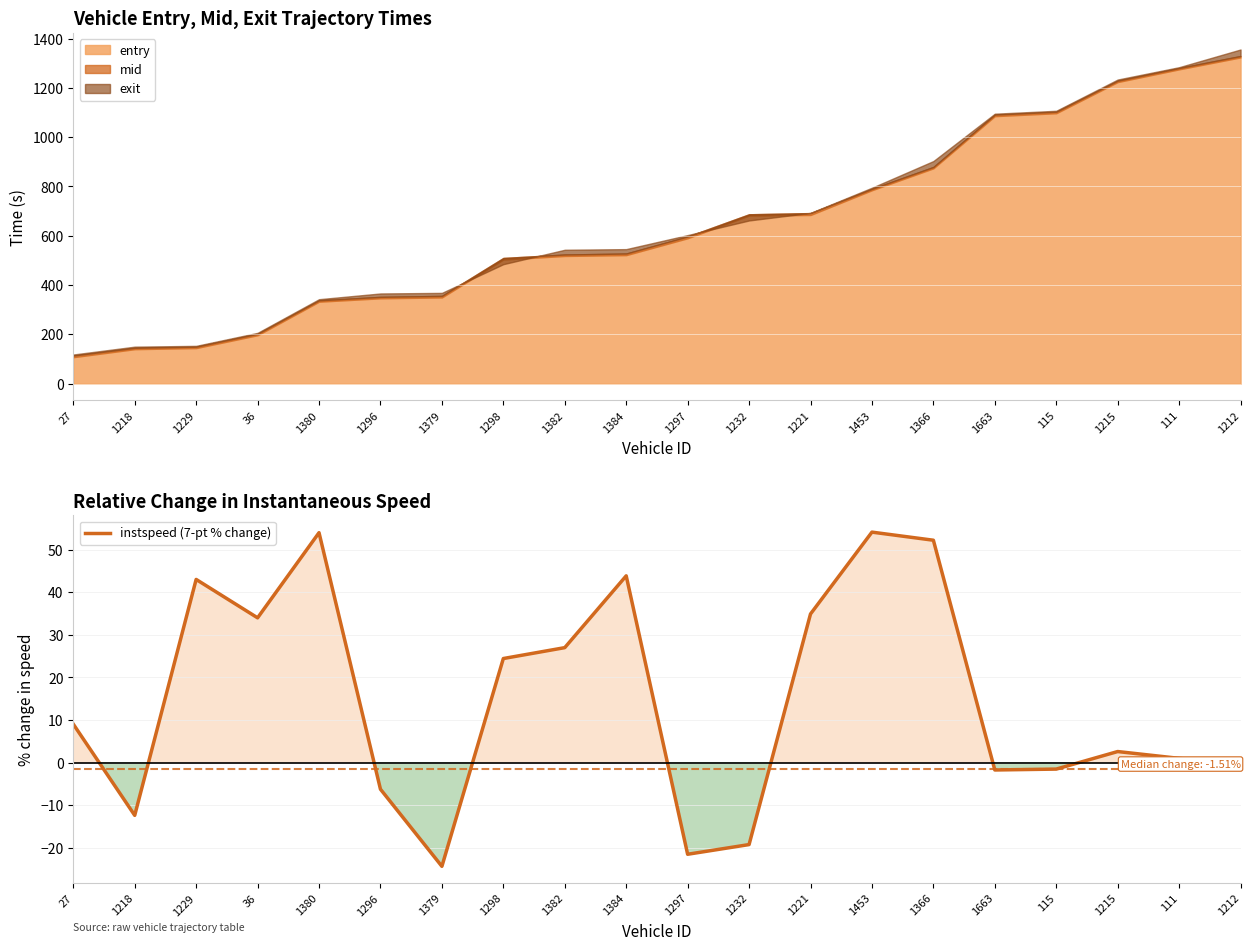

List the labels in order of value, smallest first.

1379, 1297, 1232, 1218, 1296, 1663, 115, 1212, 111, 1215, 27, 1298, 1382, 36, 1221, 1229, 1384, 1366, 1380, 1453